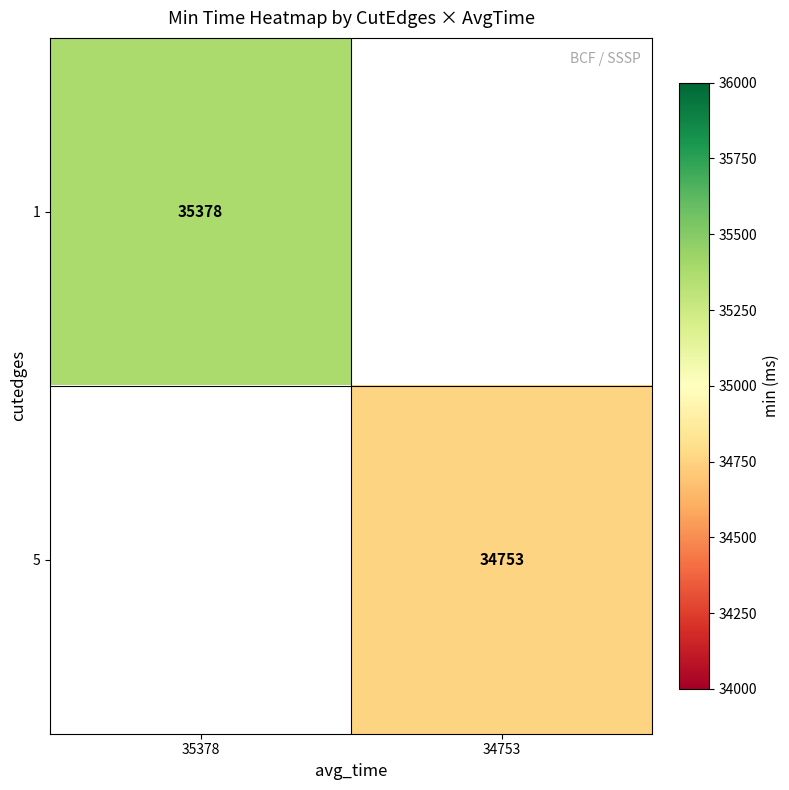

True or false: 5 has a value of 51835.7 at 34753.

False